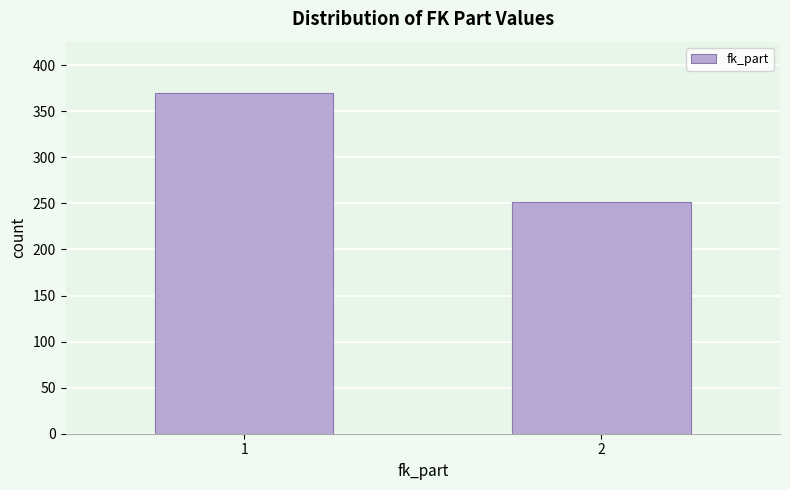

Reading right to left, transcribe all the data shown in this chart.

251	370